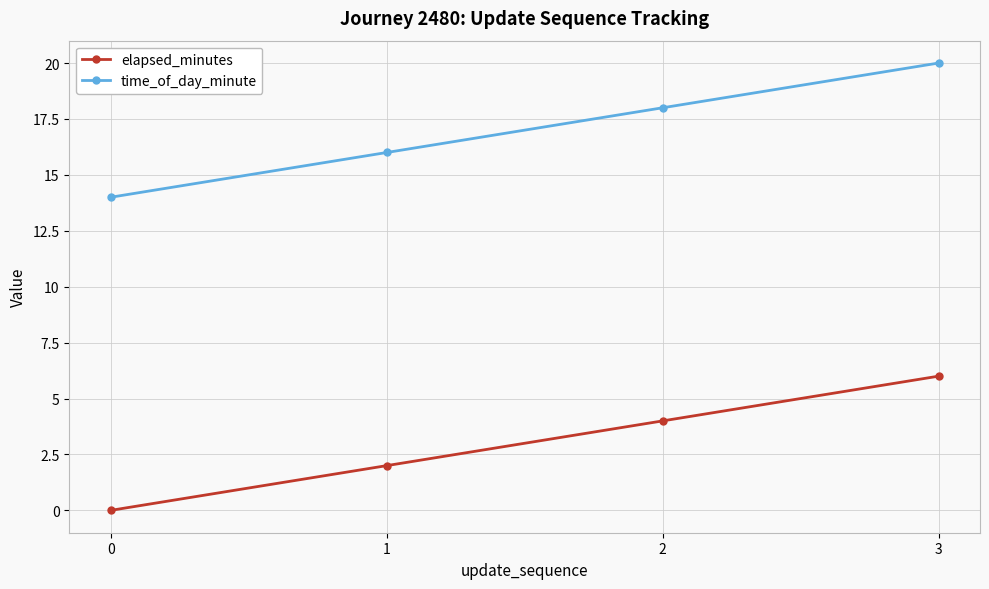

What is the difference between the highest and lowest values at 3?

14